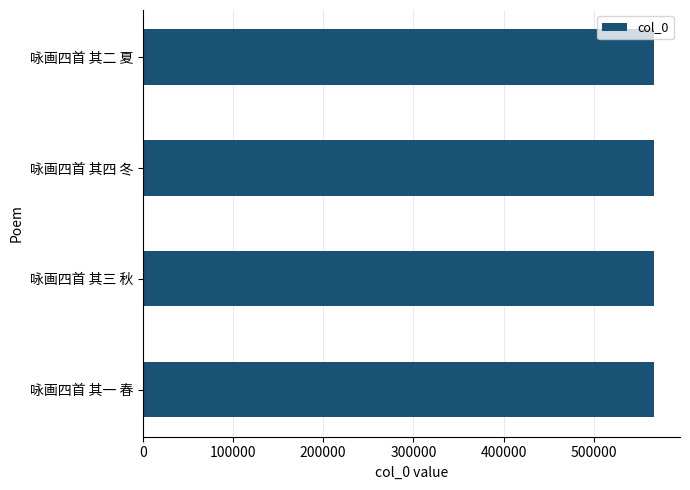

What is the sum of all values?

2267962